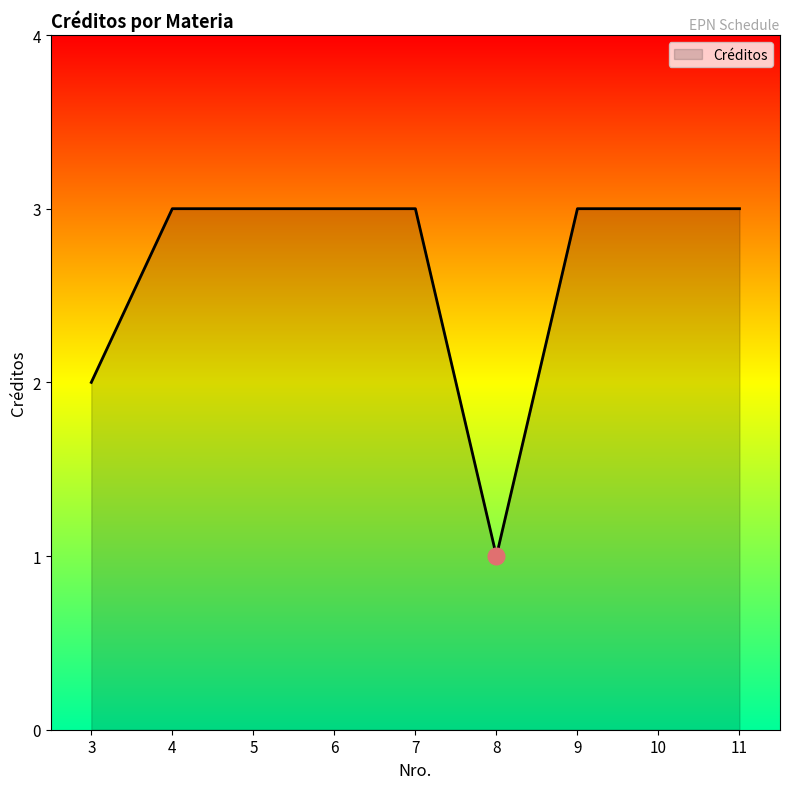

True or false: the data shows 1 at 4.

False